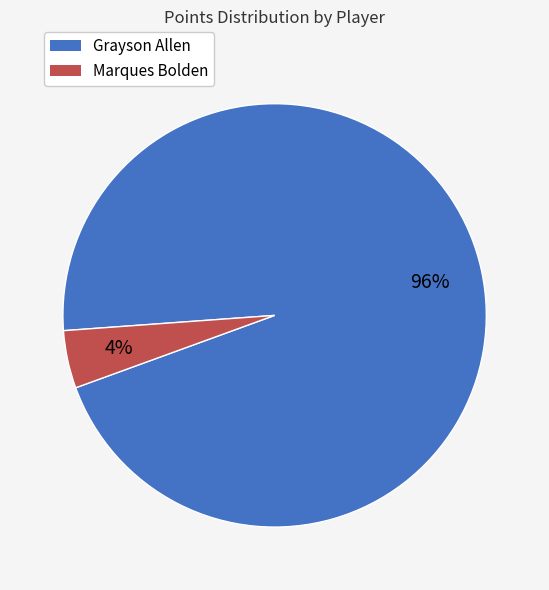

To the nearest percent, what is the average slice percentage?

50%